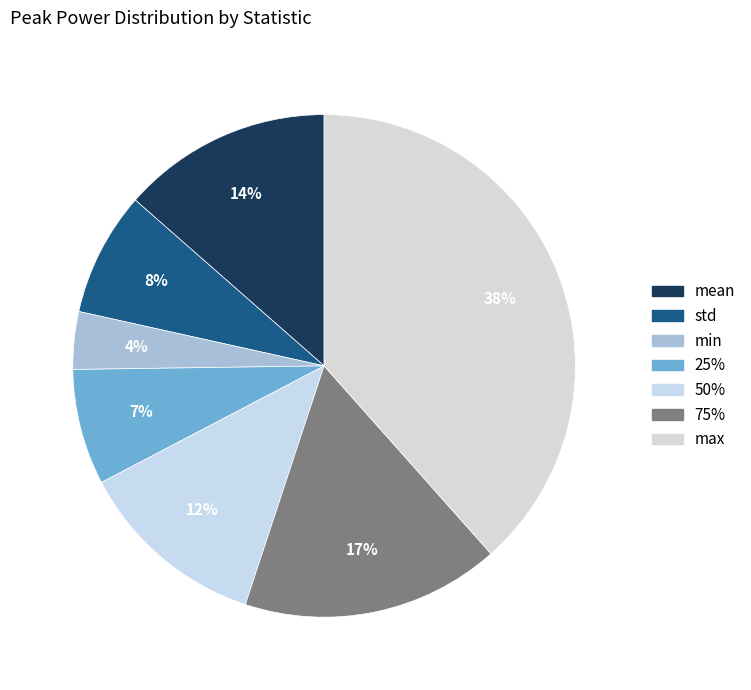

Count the number of slices in the pie.

7